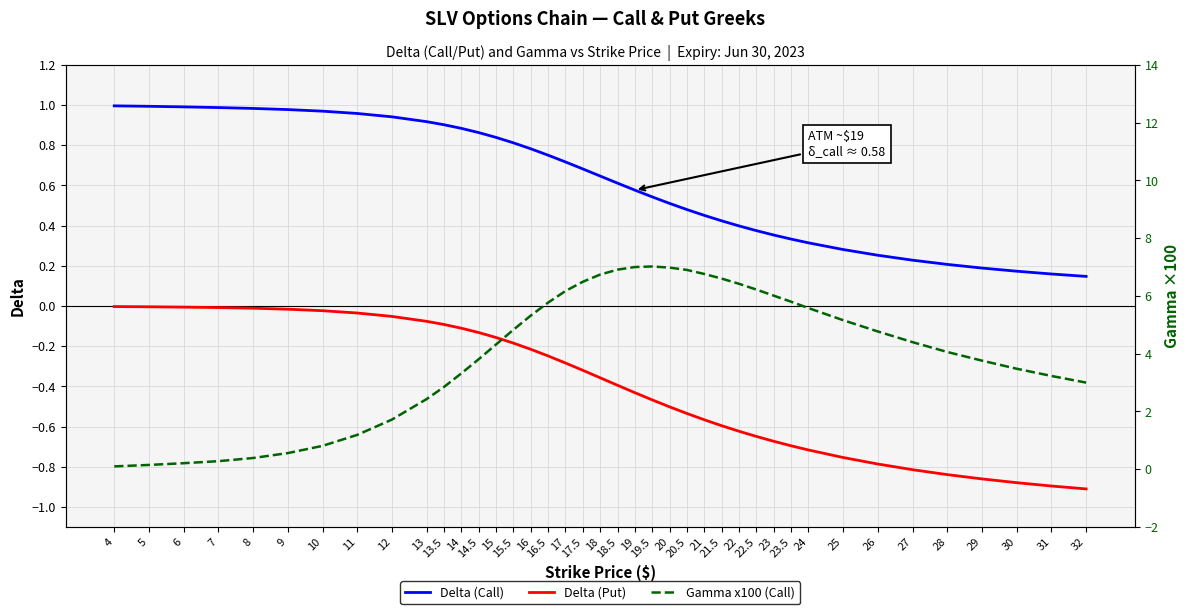

True or false: Delta (Call) and Delta (Put) intersect in this chart.

False